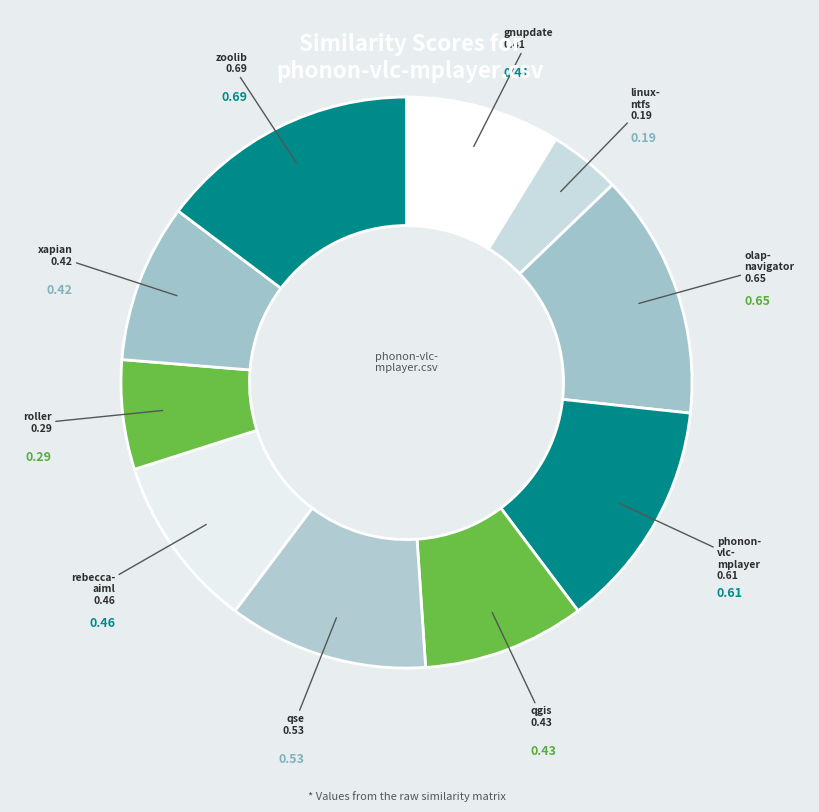

How many segments does this pie chart have?

10